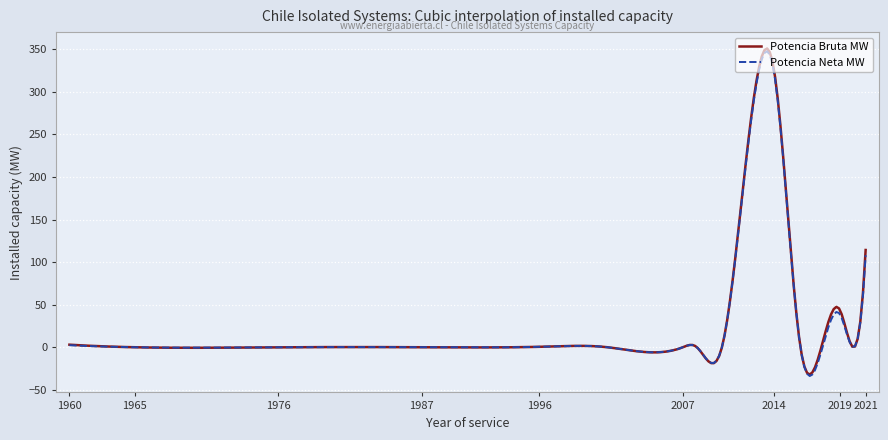

What is the minimum value for Potencia Bruta MW?

-31.7